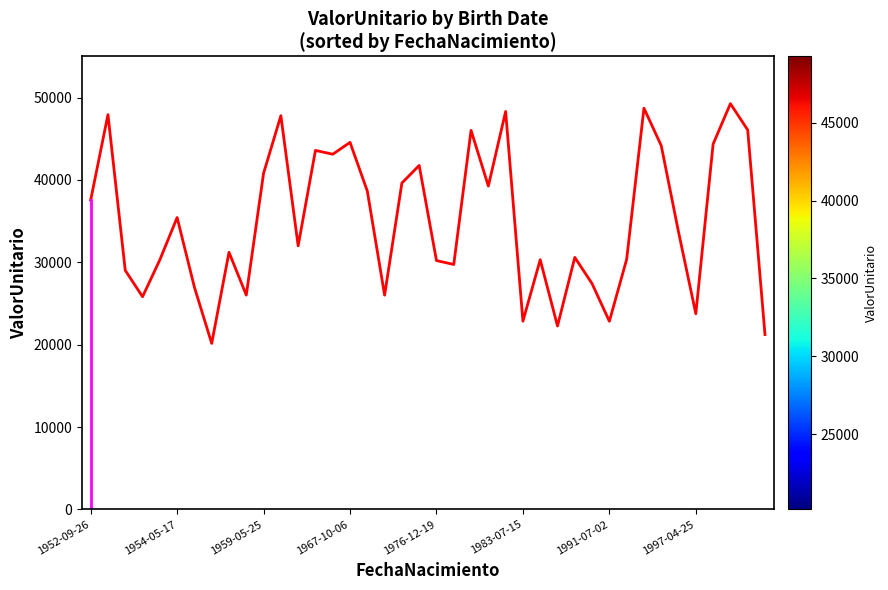

What is the greatest value displayed?

49268.3